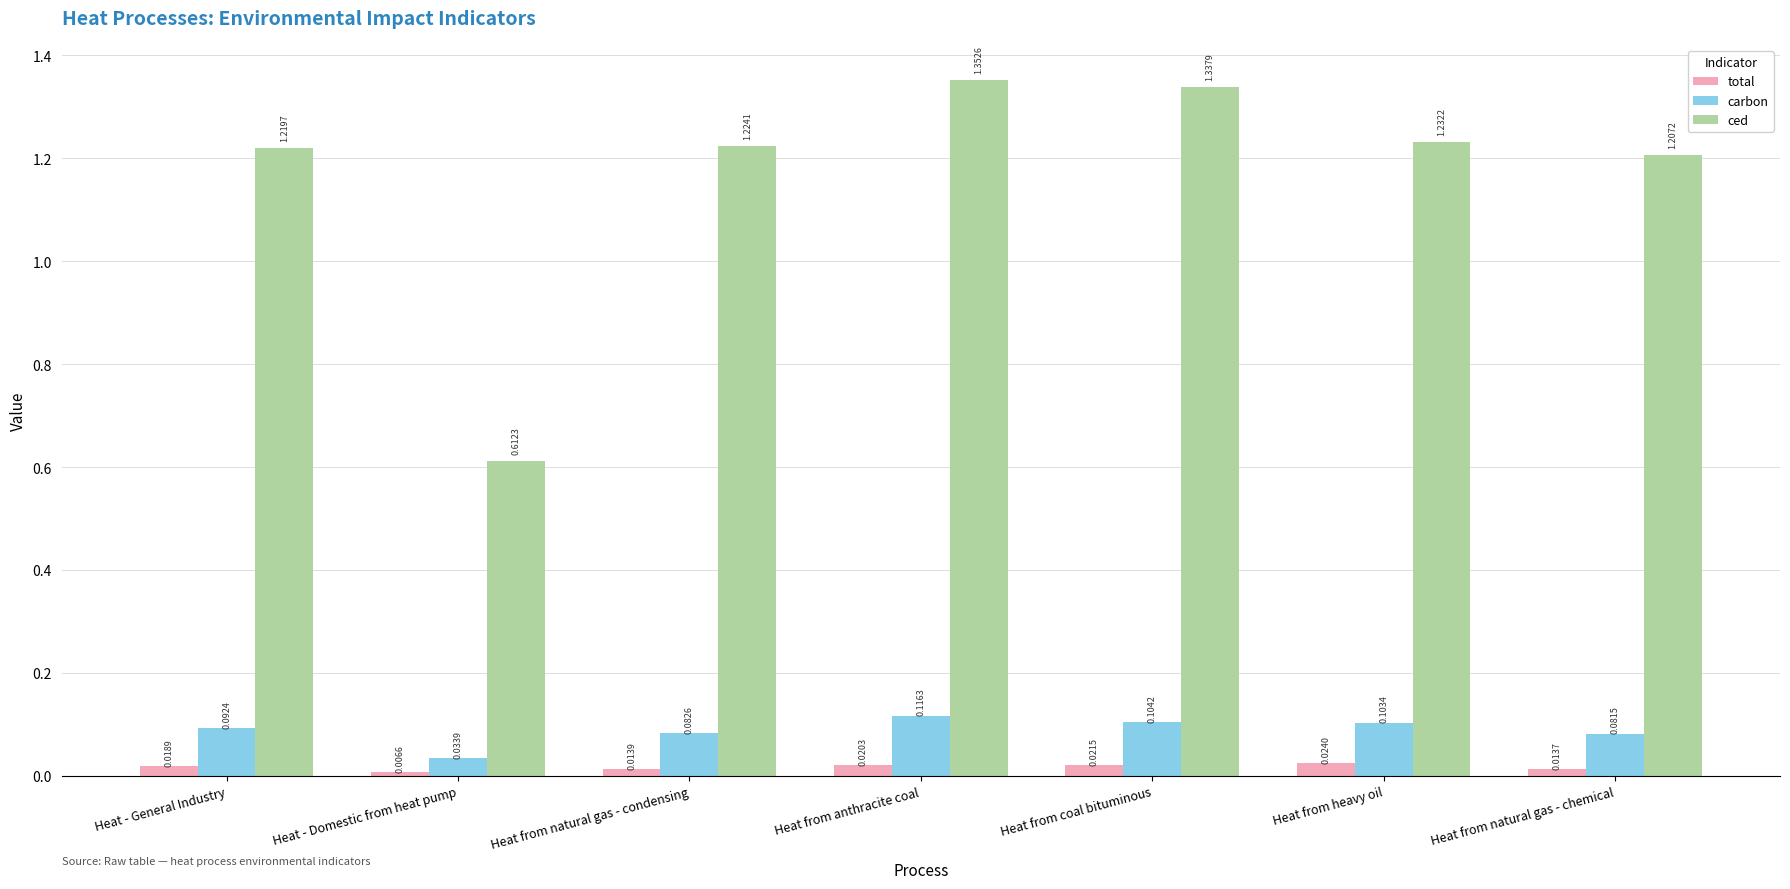

At which category is the sum across all series the highest?

Heat from anthracite coal